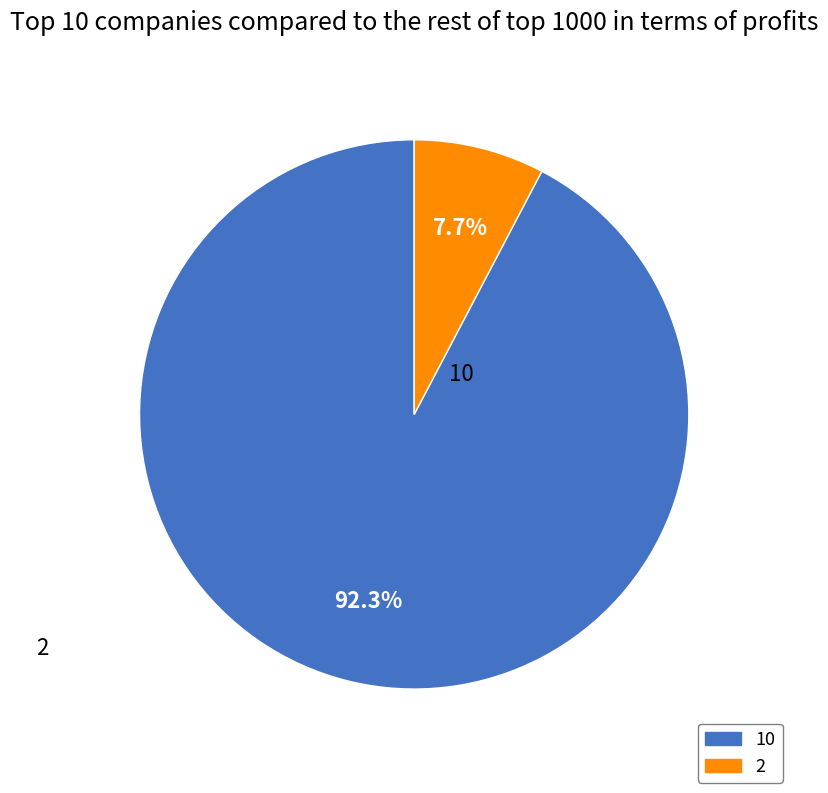

Which category has the smallest portion of the pie?

2